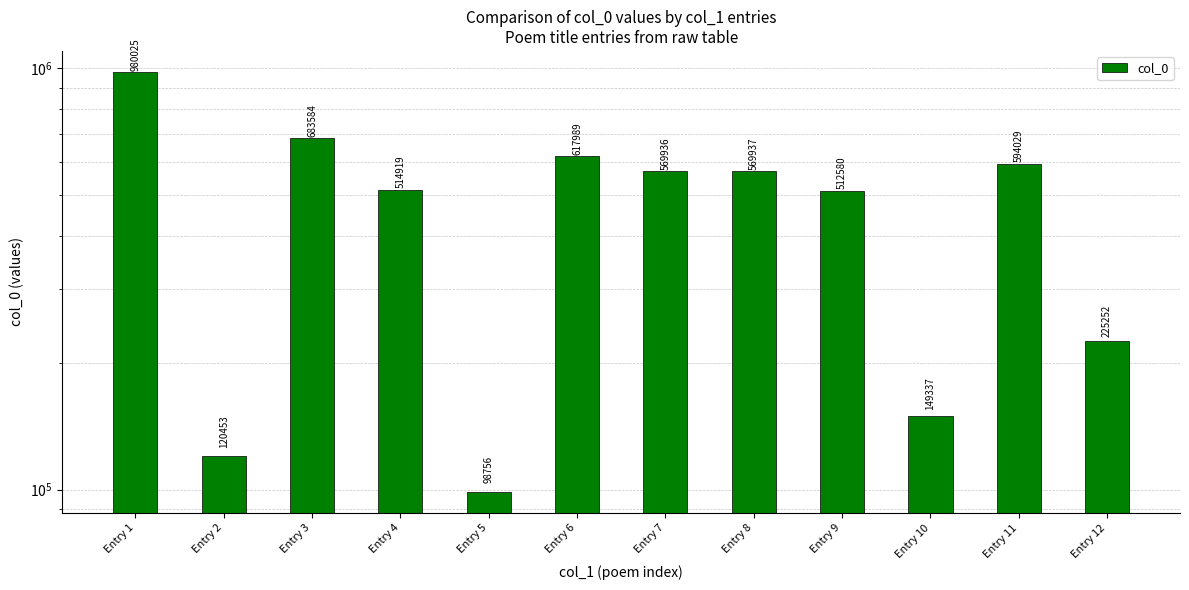

What is the smallest value displayed?

98756